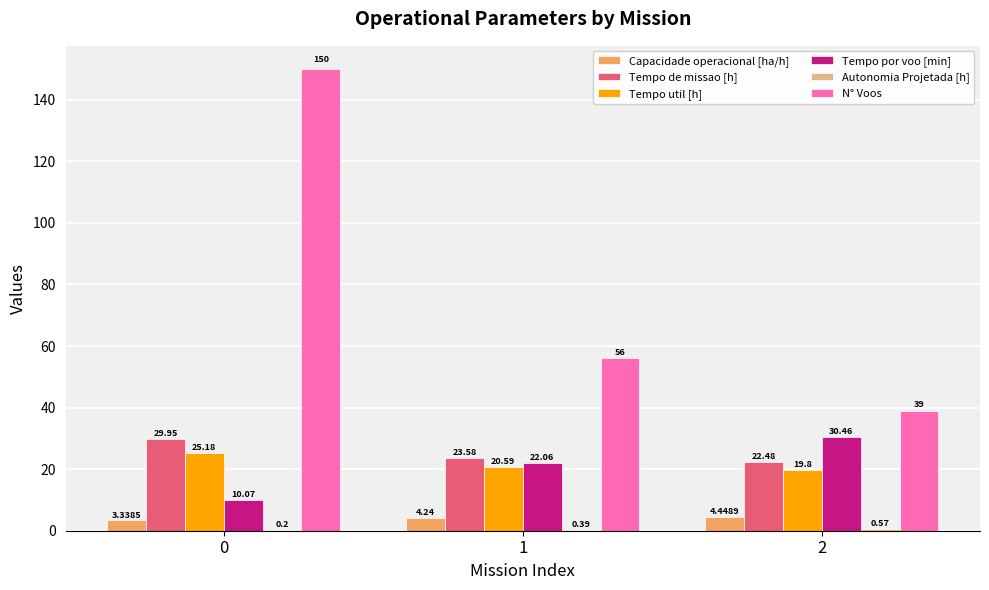

What is the sum of all Tempo de missao [h] values?

76.0